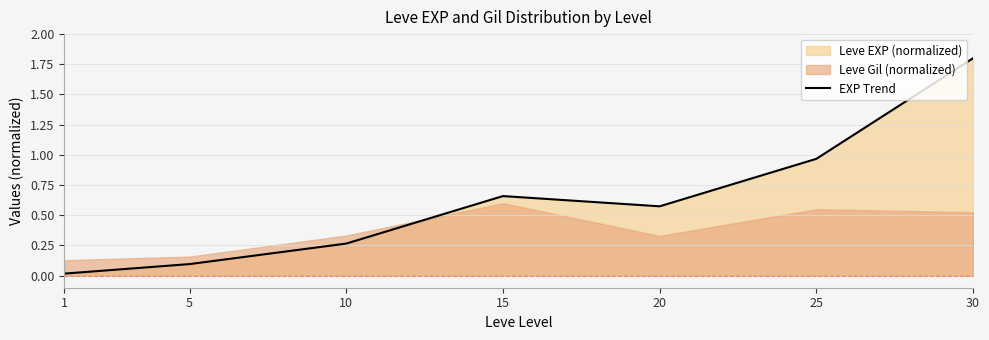

Rank the categories by EXP Trend value from highest to lowest.

30, 25, 15, 20, 10, 5, 1